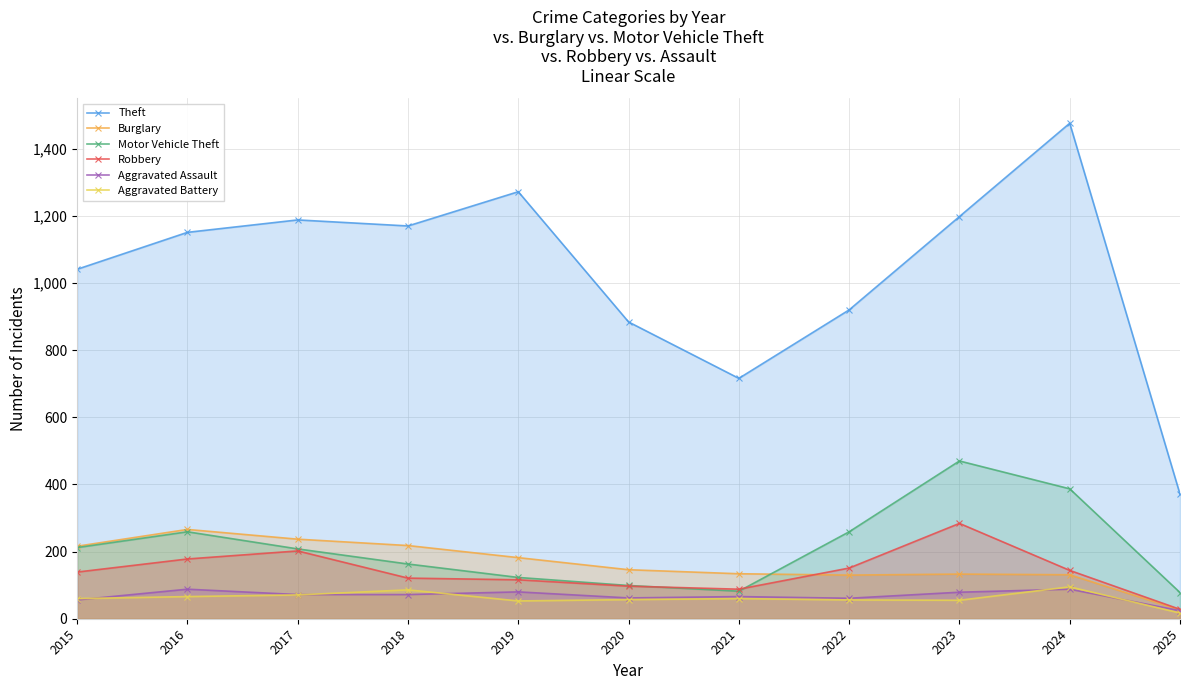

At how many categories does at least one series exceed 607?

10